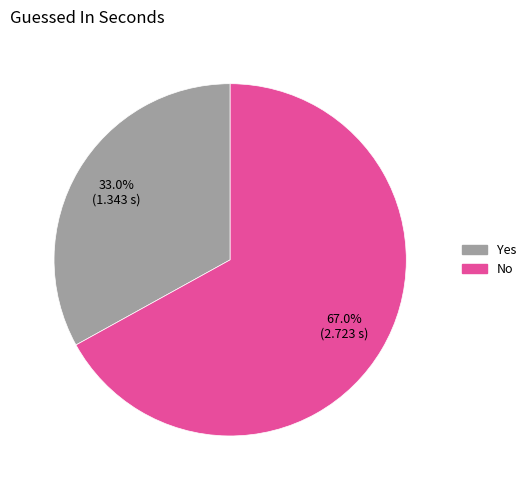

Combined, do Yes and No account for over 50%?

Yes